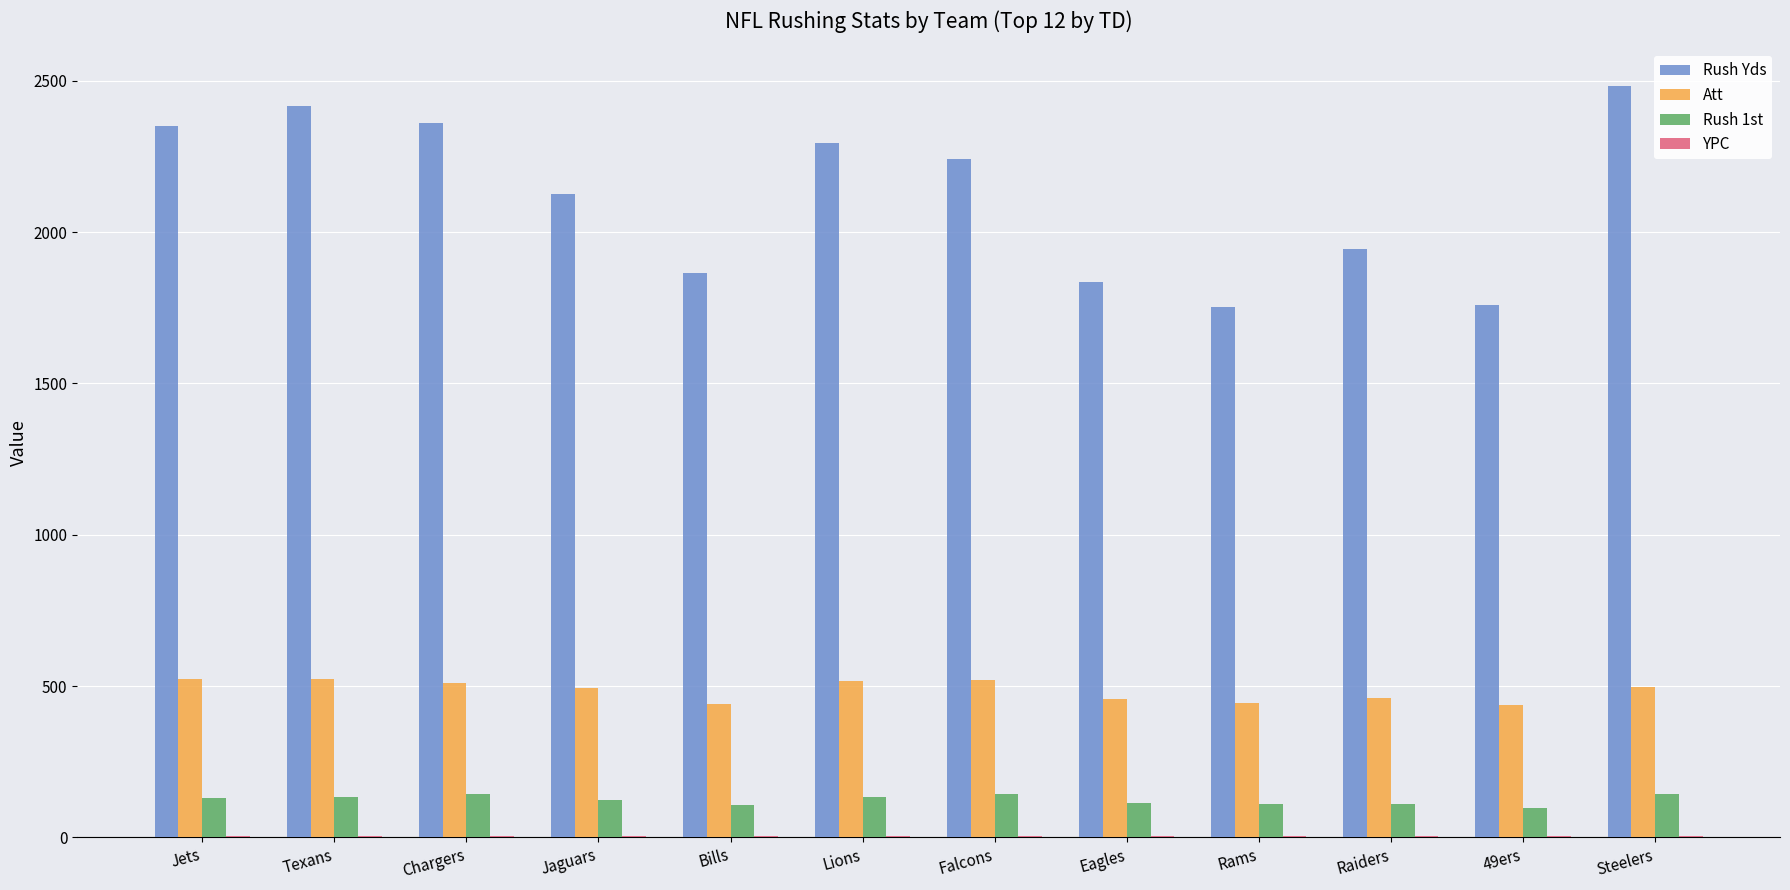

What value does the Rush 1st series have at Bills?

108.0